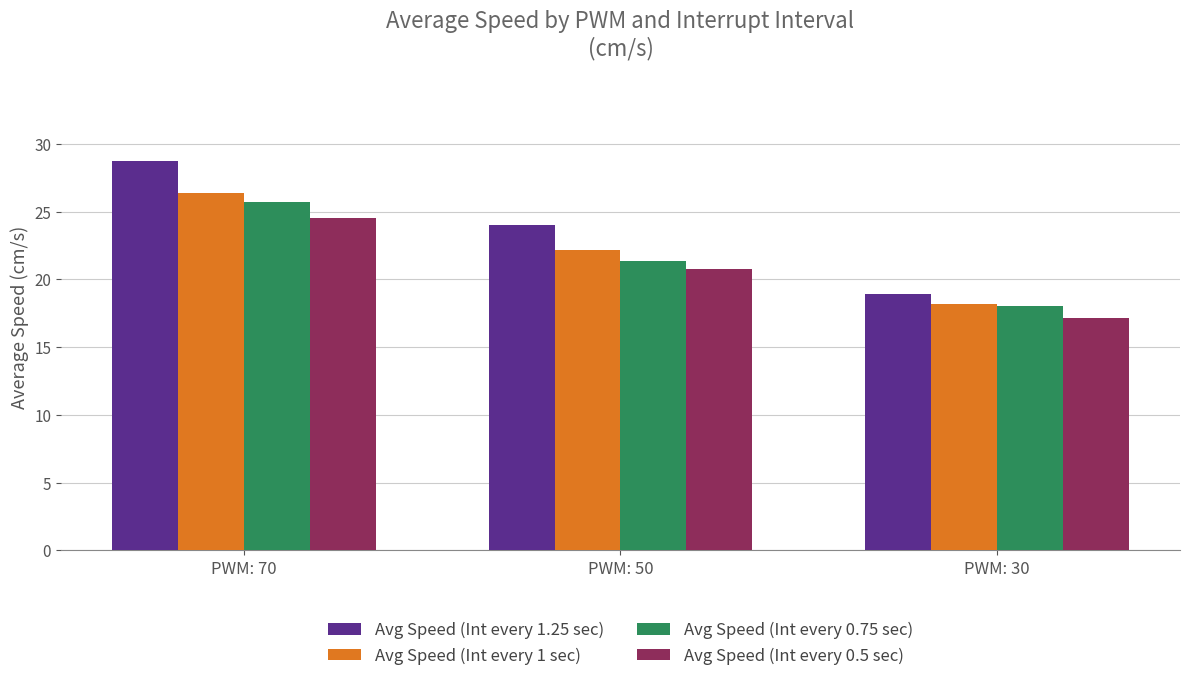

What is the difference between the highest and lowest values at PWM: 70?

4.2